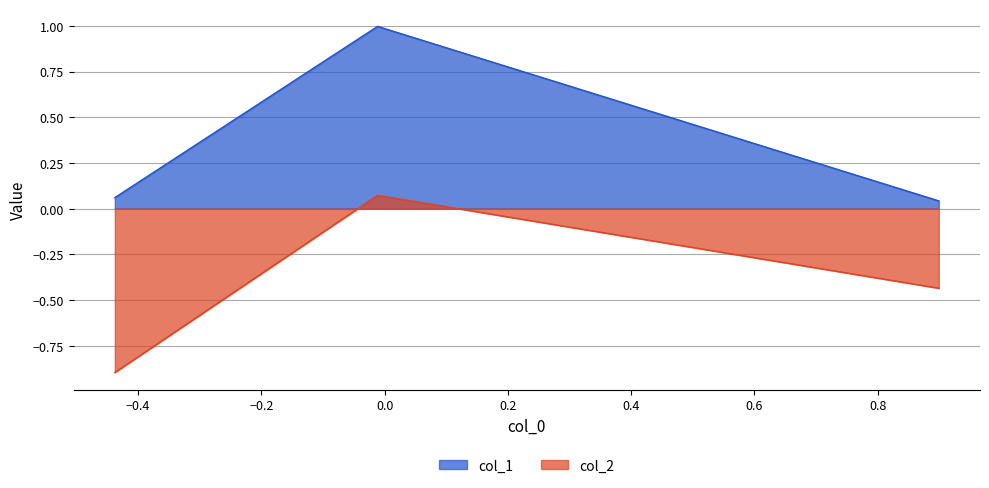

Rank the series by their maximum value, from lowest to highest.

col_2, col_1